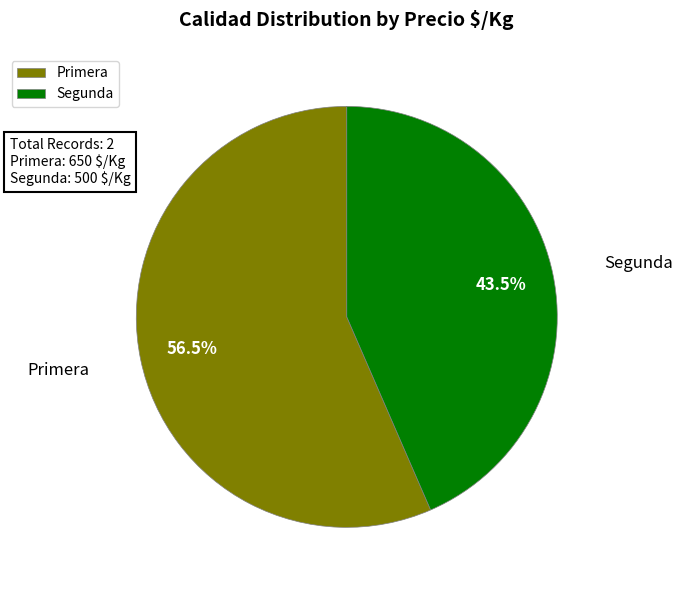

Between Primera and Segunda, which is larger?

Primera